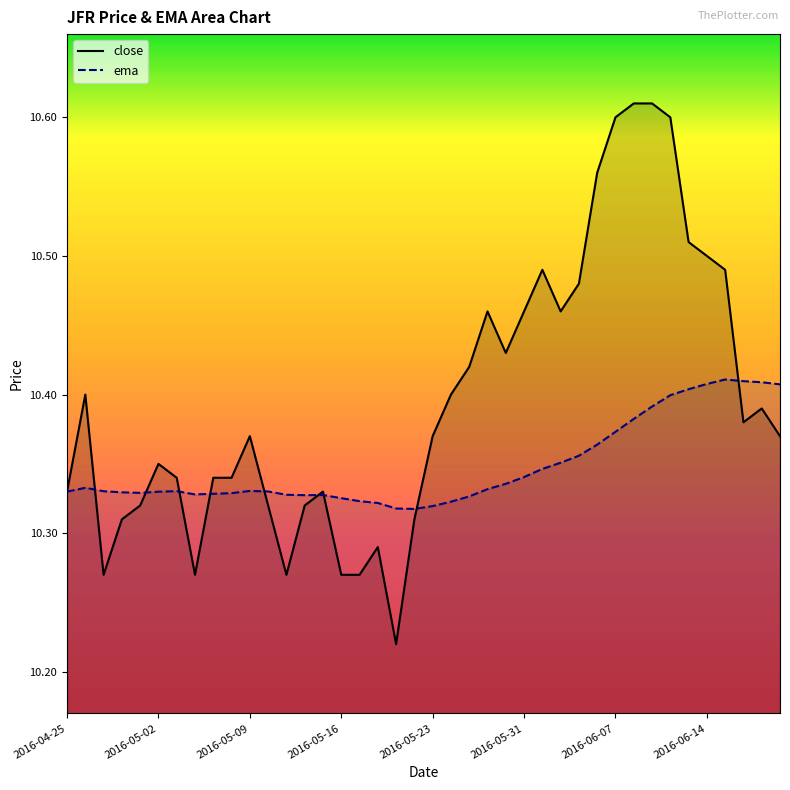

Which series ends up on top after the final intersection of close and ema?

ema